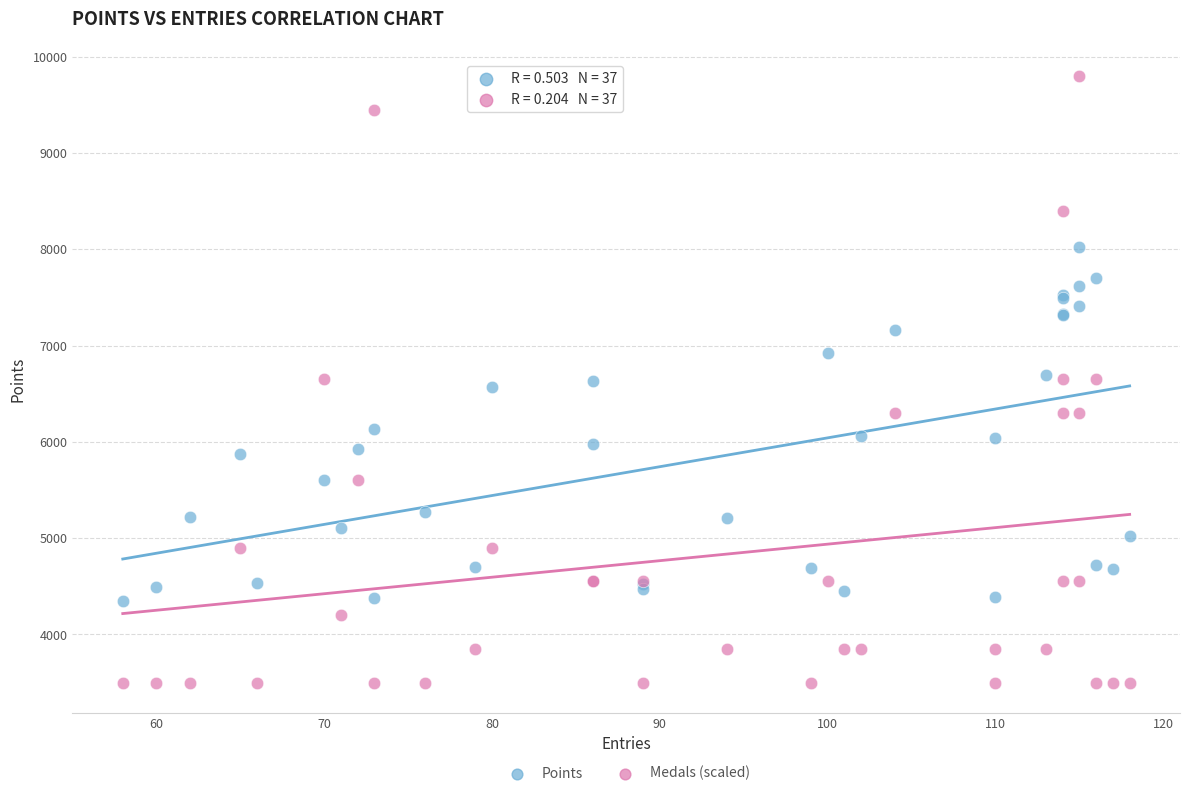

Which series reaches the maximum Y coordinate?

Medals (scaled)